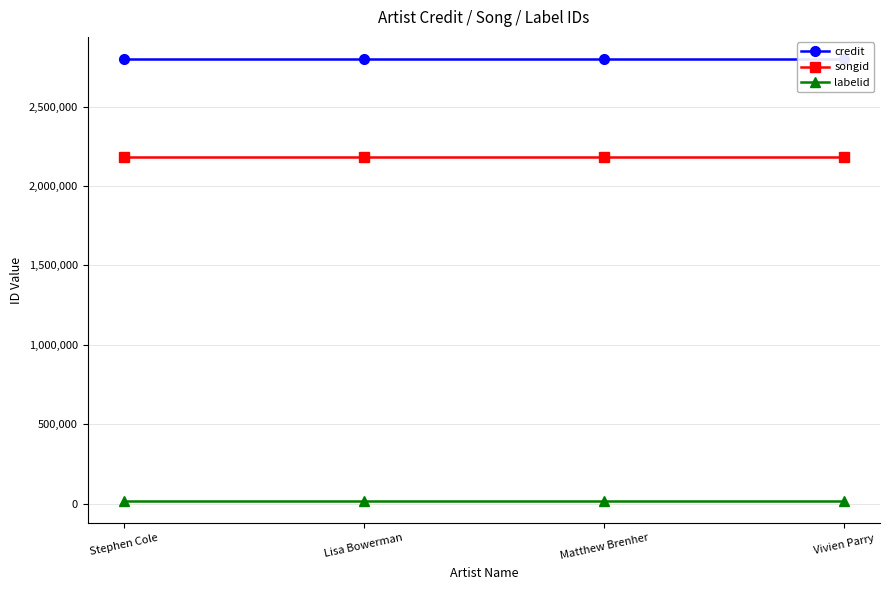

What position from the right is Vivien Parry?

1